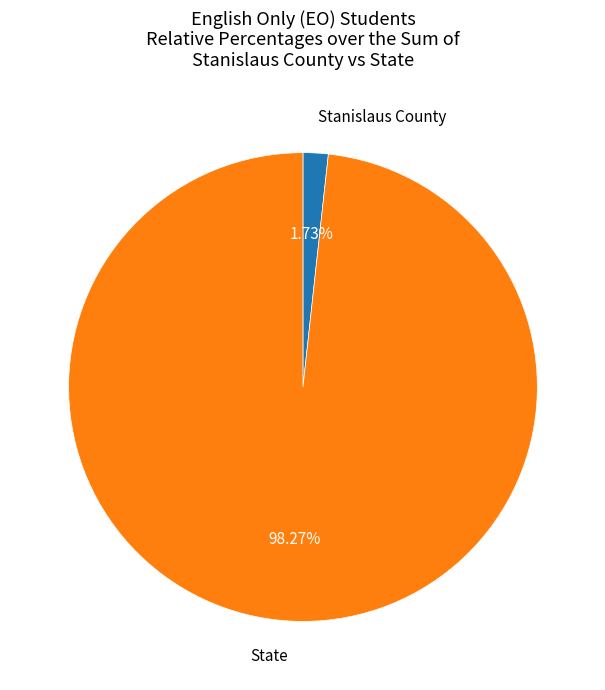

Rank the categories by value from highest to lowest.

State, Stanislaus County